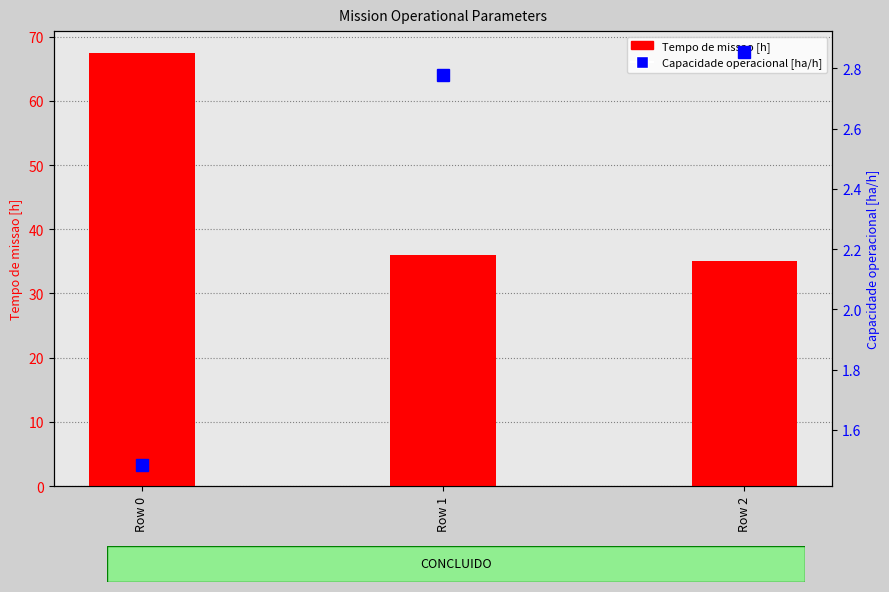

Reading left to right, extract all data points from this chart.

Tempo de missao [h]: Row 0=67.5	Row 1=36.0	Row 2=35.0
Capacidade operacional [ha/h]: Row 0=1.5	Row 1=2.8	Row 2=2.9